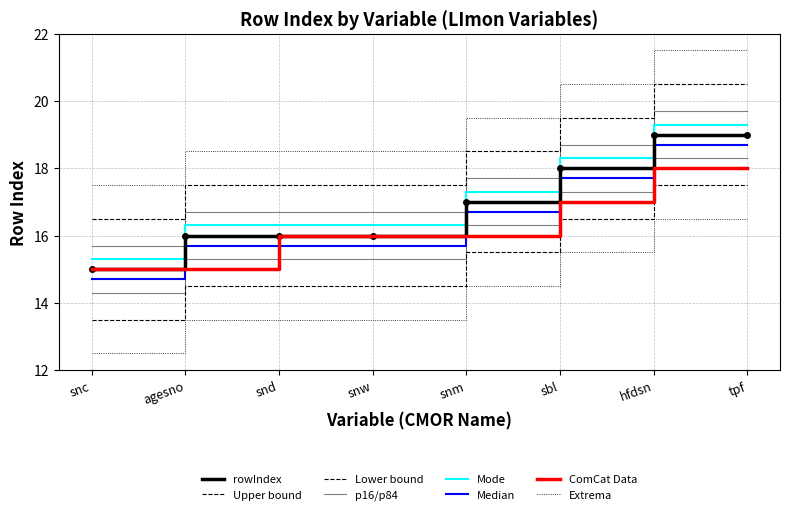

Count the values in the range 16 to 19.

7